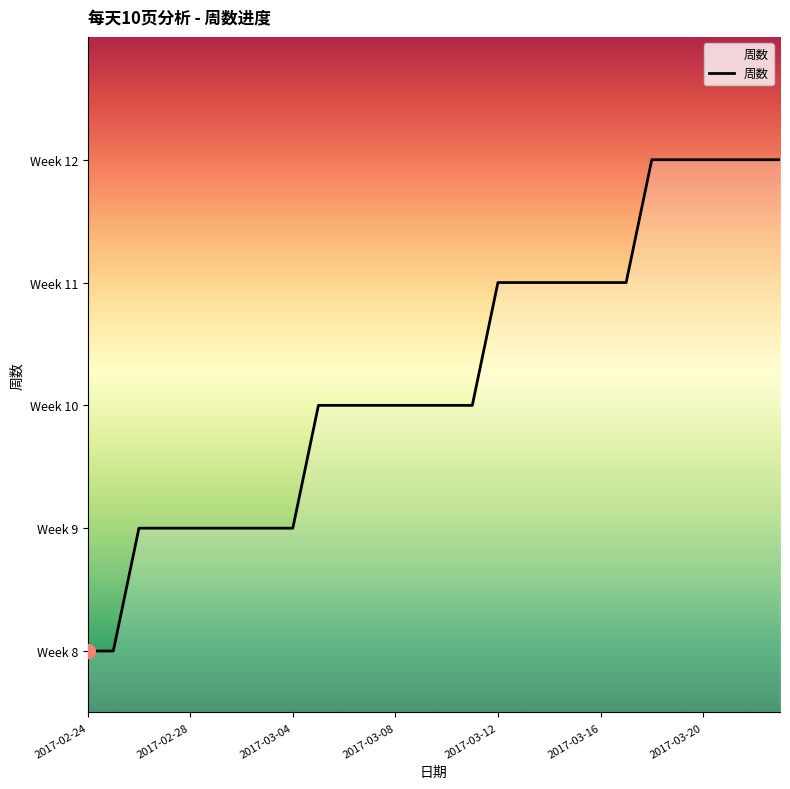

Does the chart have visible grid lines?

No